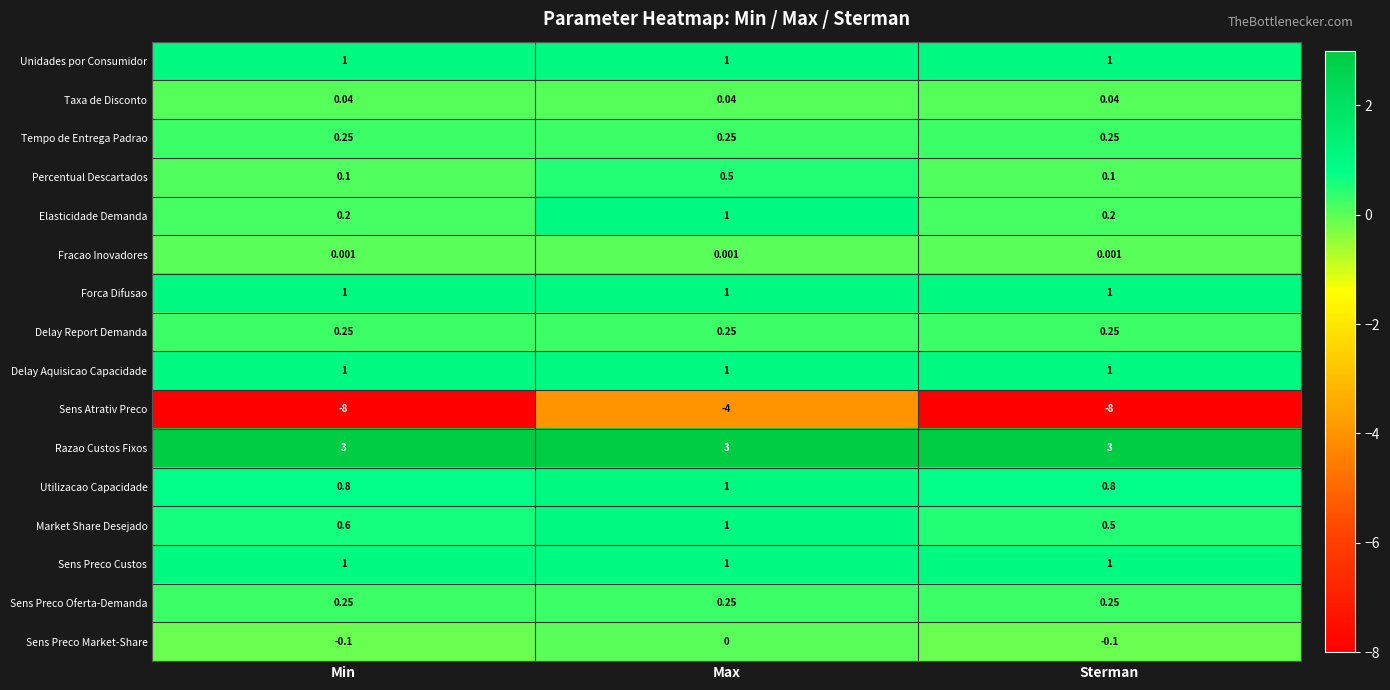

Which series has the widest spread of values?

Sens Atrativ Preco